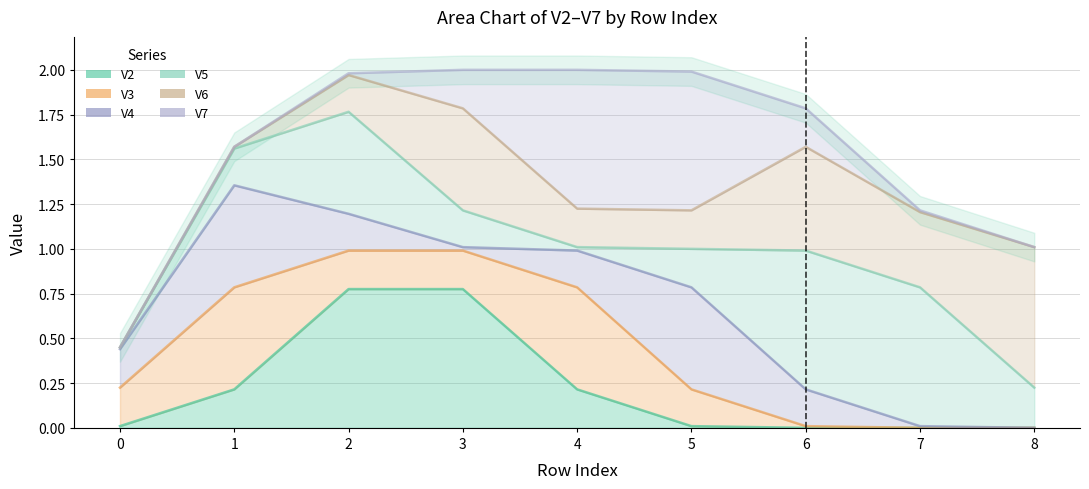

True or false: V2 has a value of 0.0 at 6.

True